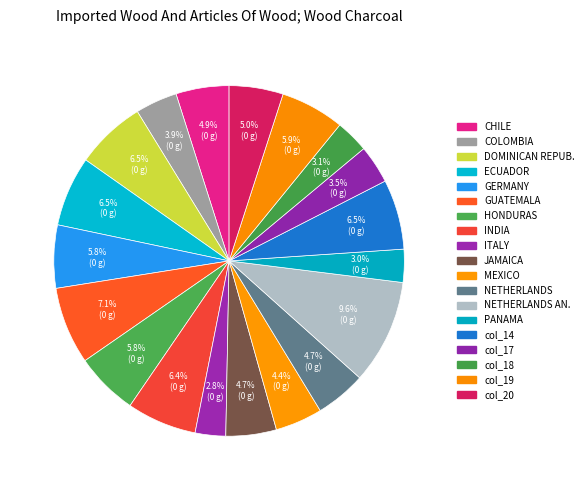

Count the number of slices in the pie.

19